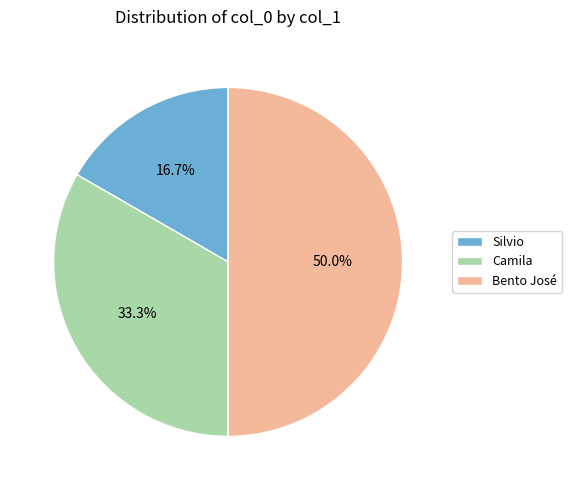

The Silvio slice represents 6% of the pie. True or false?

False